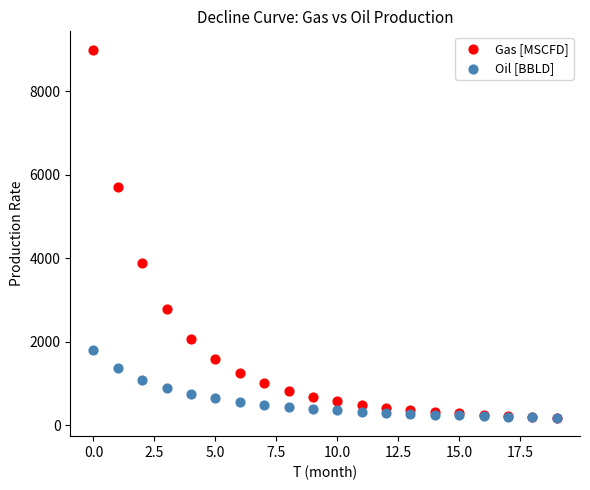

In the Gas [MSCFD] series, what Y value is closest to 4589?

3880.8